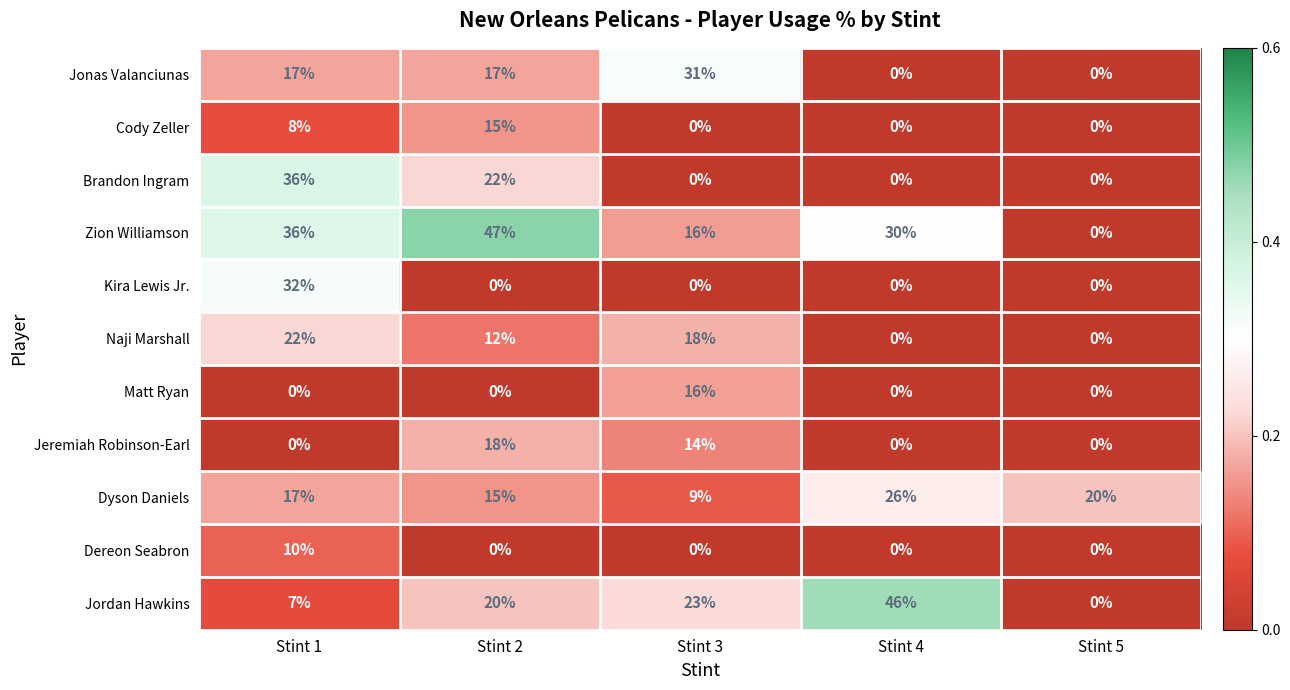

True or false: Dyson Daniels has a value of 17 at Stint 1.

True